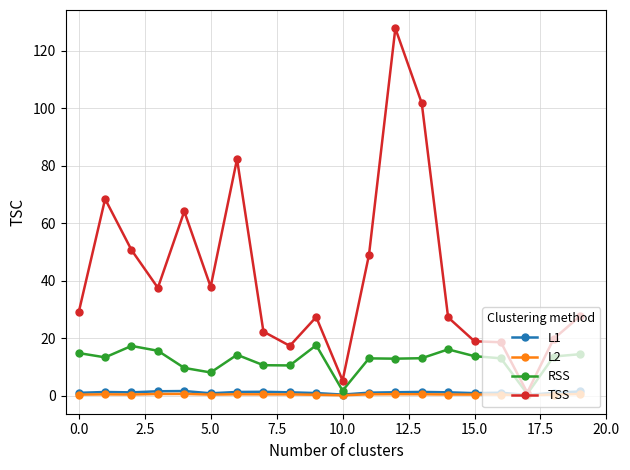

What are all the series names shown in the legend?

L1, L2, RSS, TSS